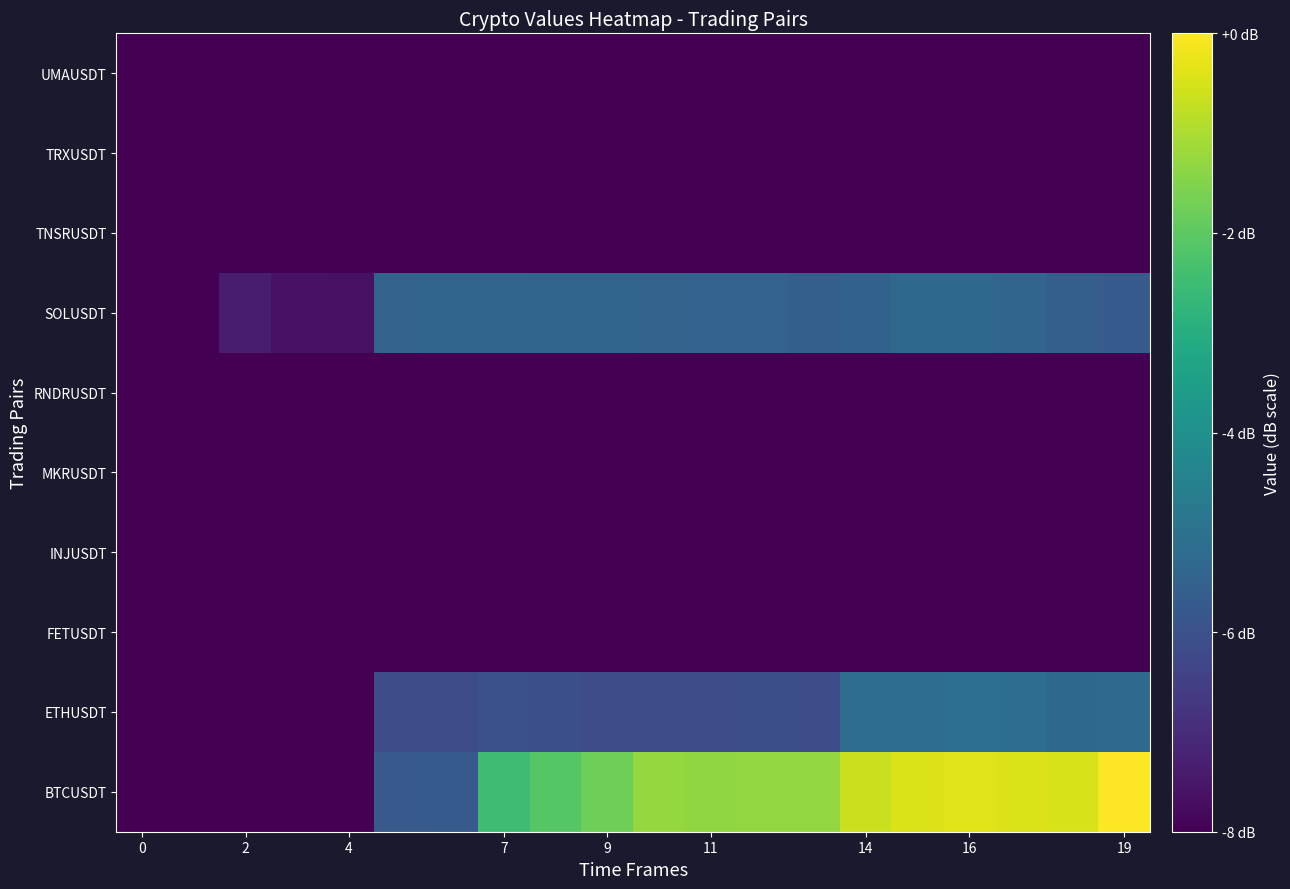

At which category does the chart reach its peak across all series?

19